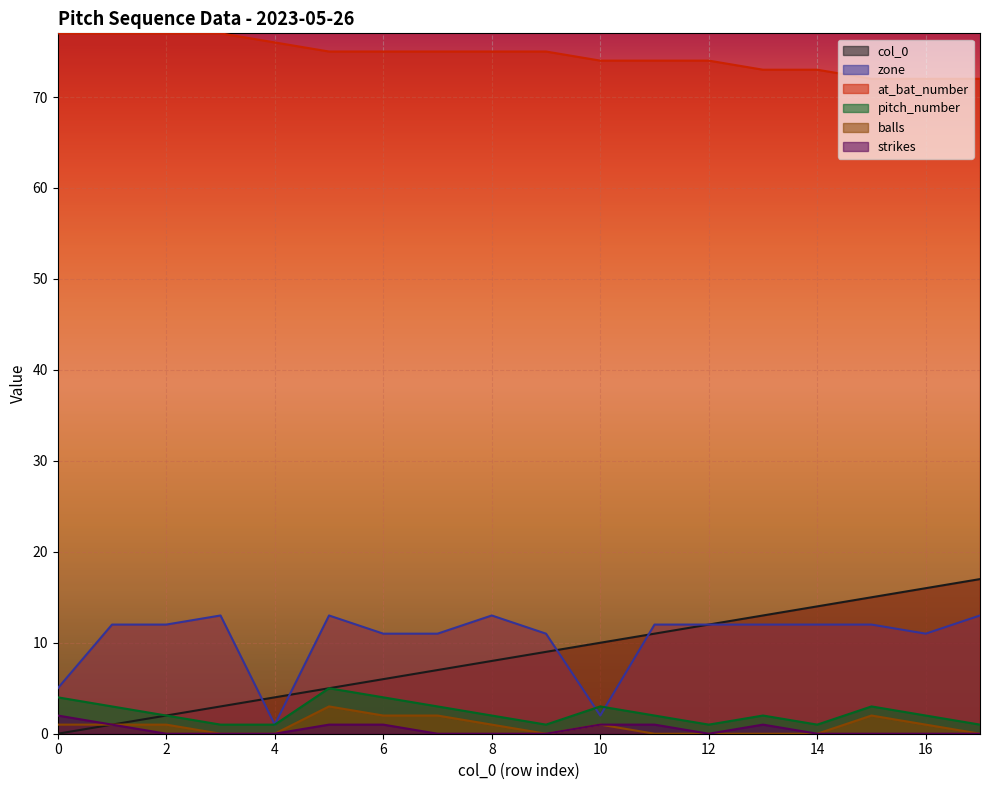

What is the spread (max minus min) of values at 14?

73